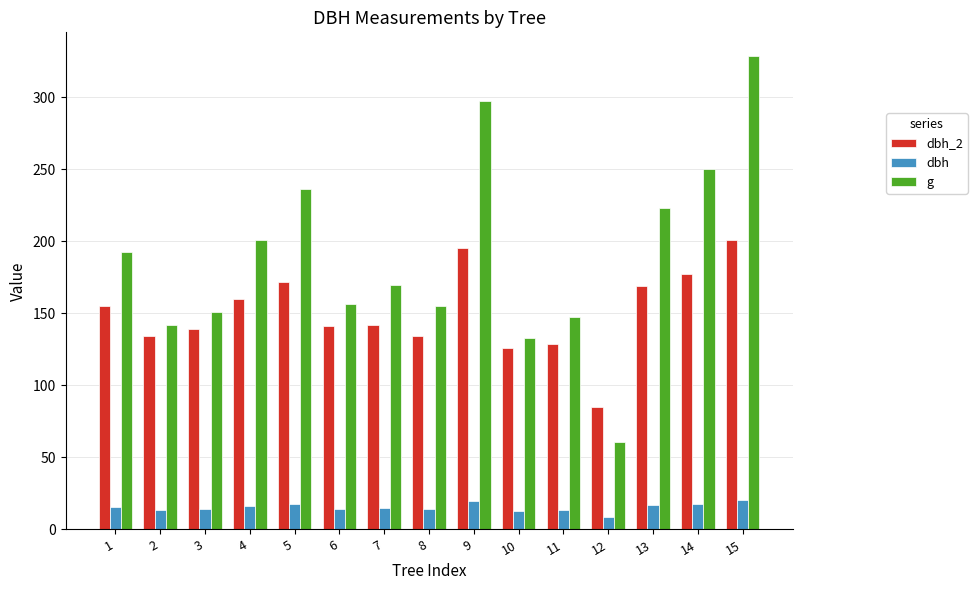

At how many categories does at least one series exceed 126?

14